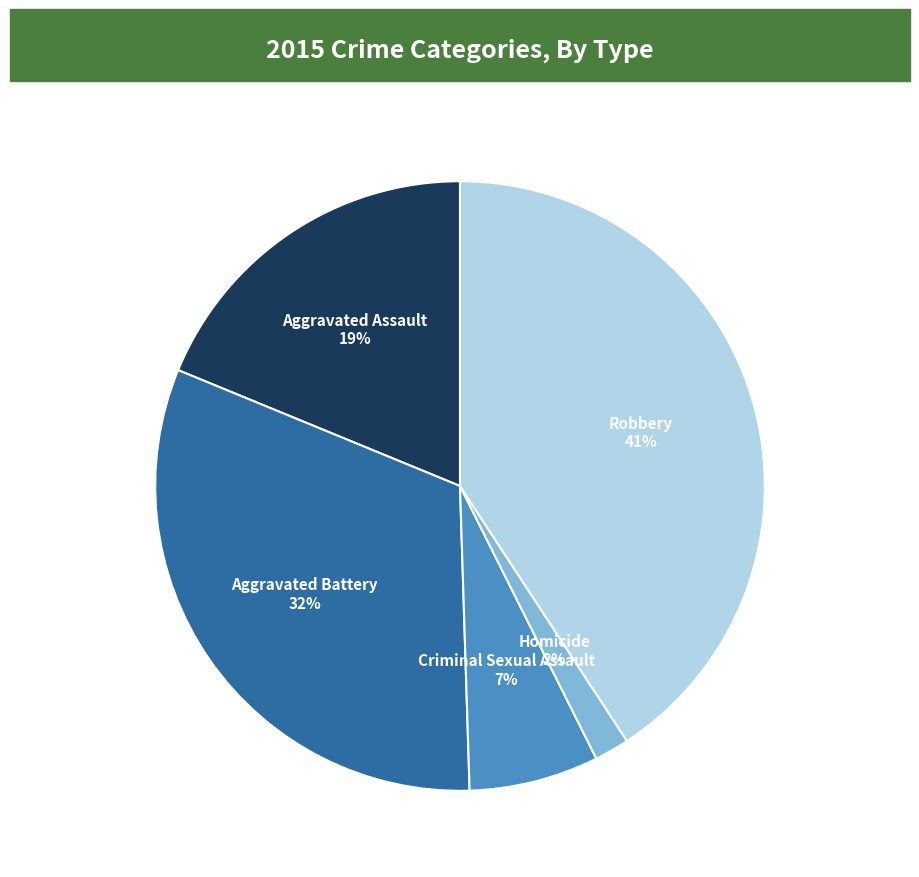

Does Aggravated Battery account for over 50% of the chart?

No